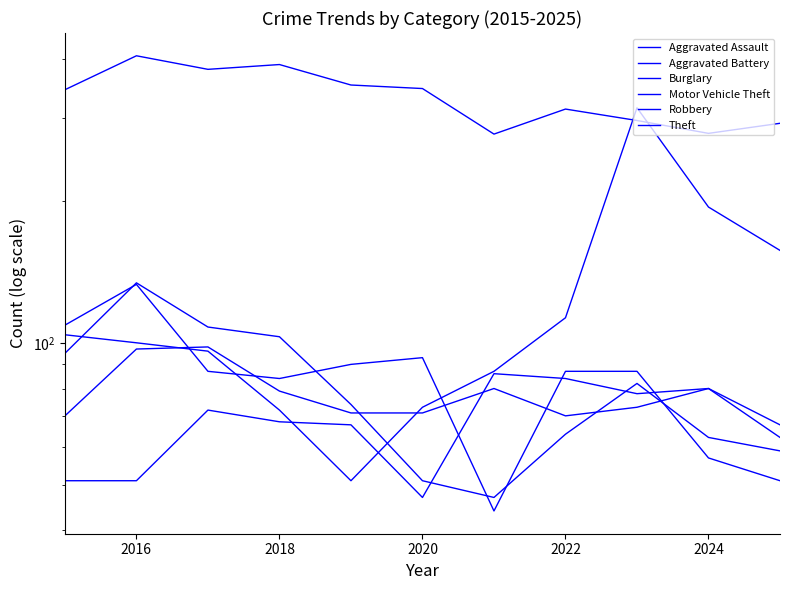

What is the average value of the Theft series?

334